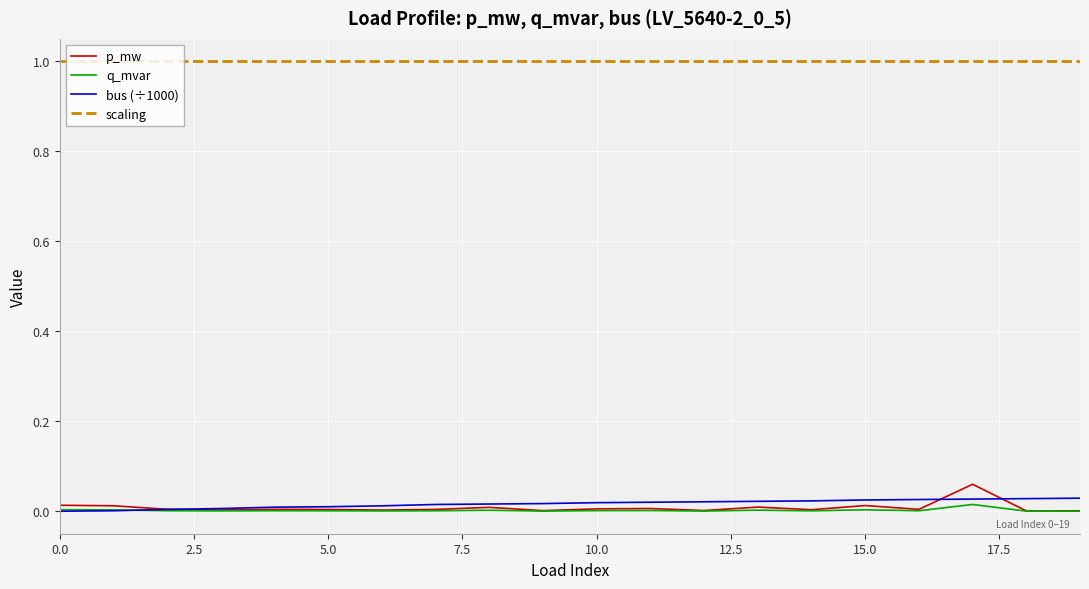

Which series has the largest total across all categories?

scaling